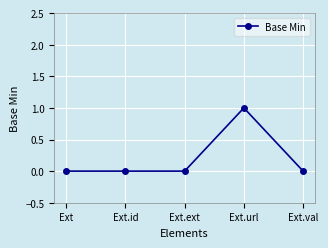

True or false: there are more than 2 points higher than both neighbors.

False